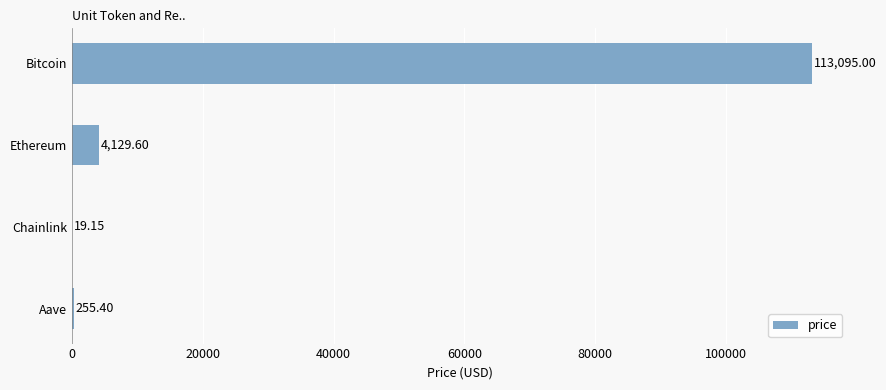

What is the sum of the values at Chainlink and Aave?

274.6